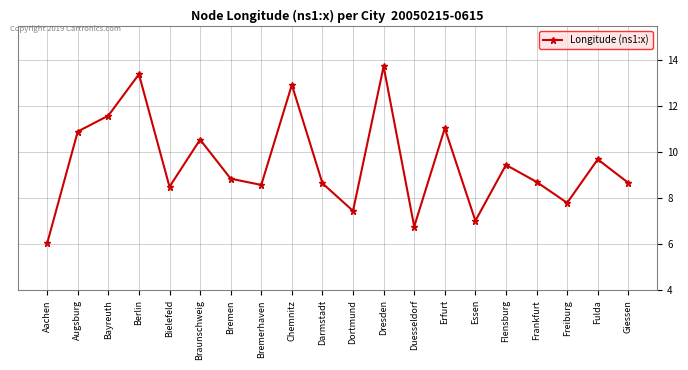

Which has a higher value, Flensburg or Dortmund?

Flensburg